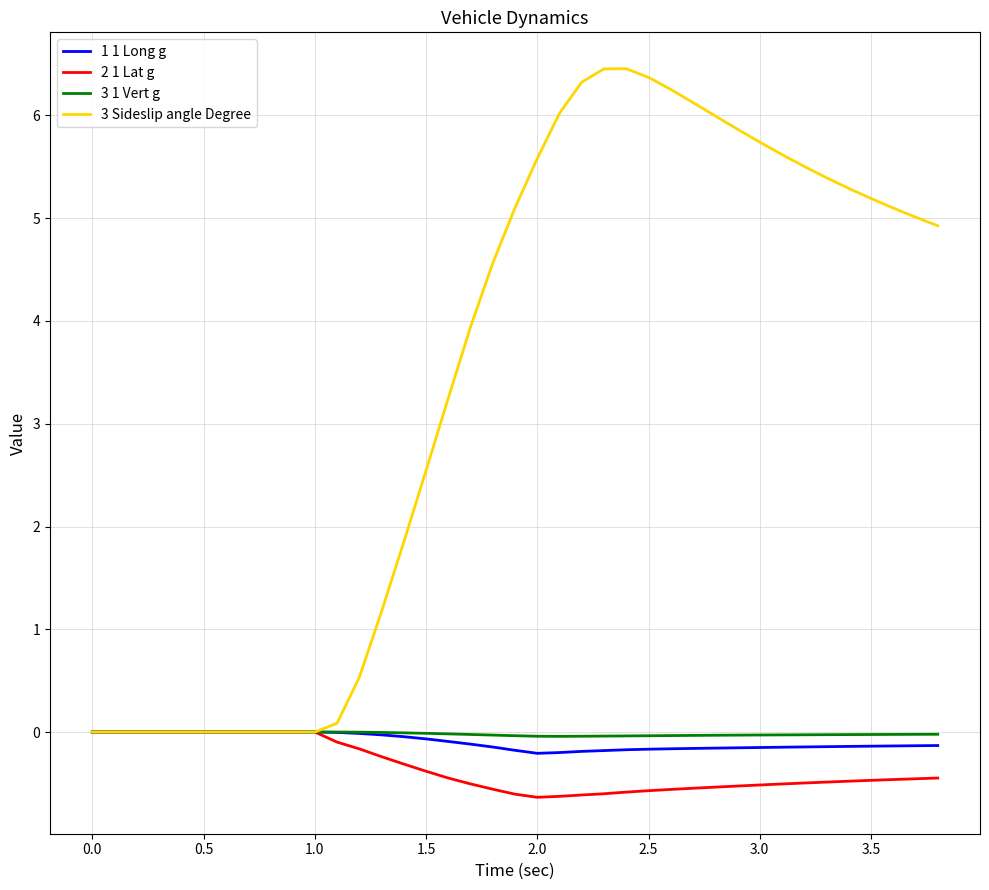

What is the minimum value for 2 1 Lat g?

-0.6